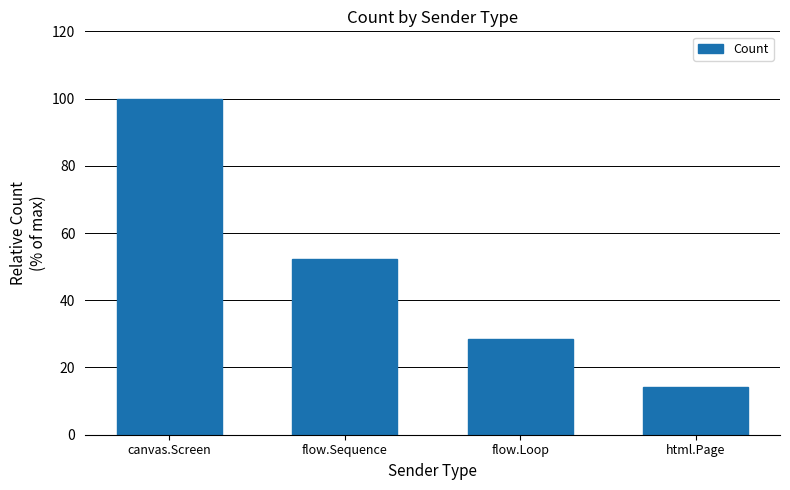

What is the sum of all values?

195.2